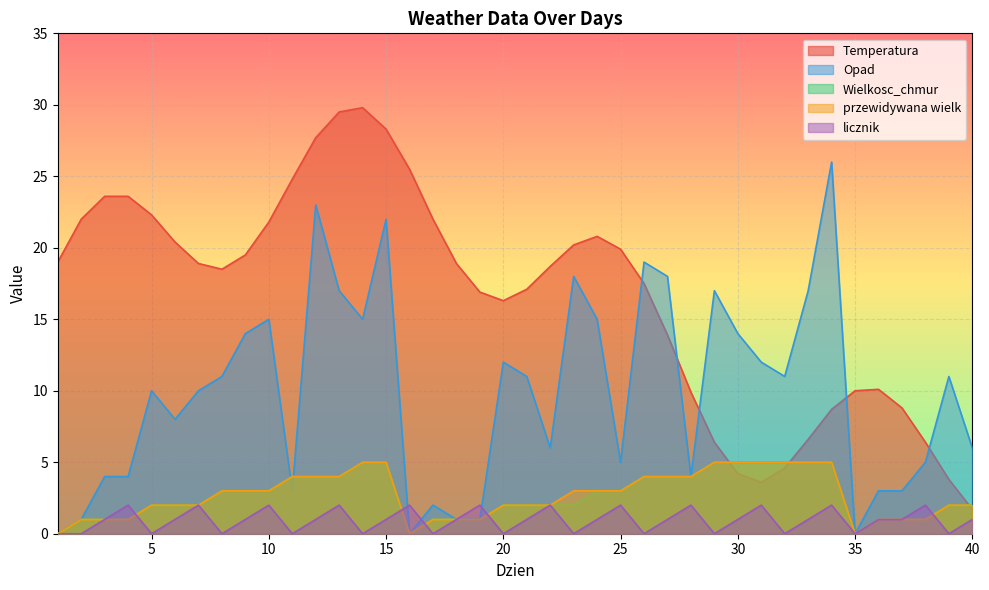

What are all the series names shown in the legend?

Temperatura, Opad, Wielkosc_chmur, przewidywana wielk, licznik